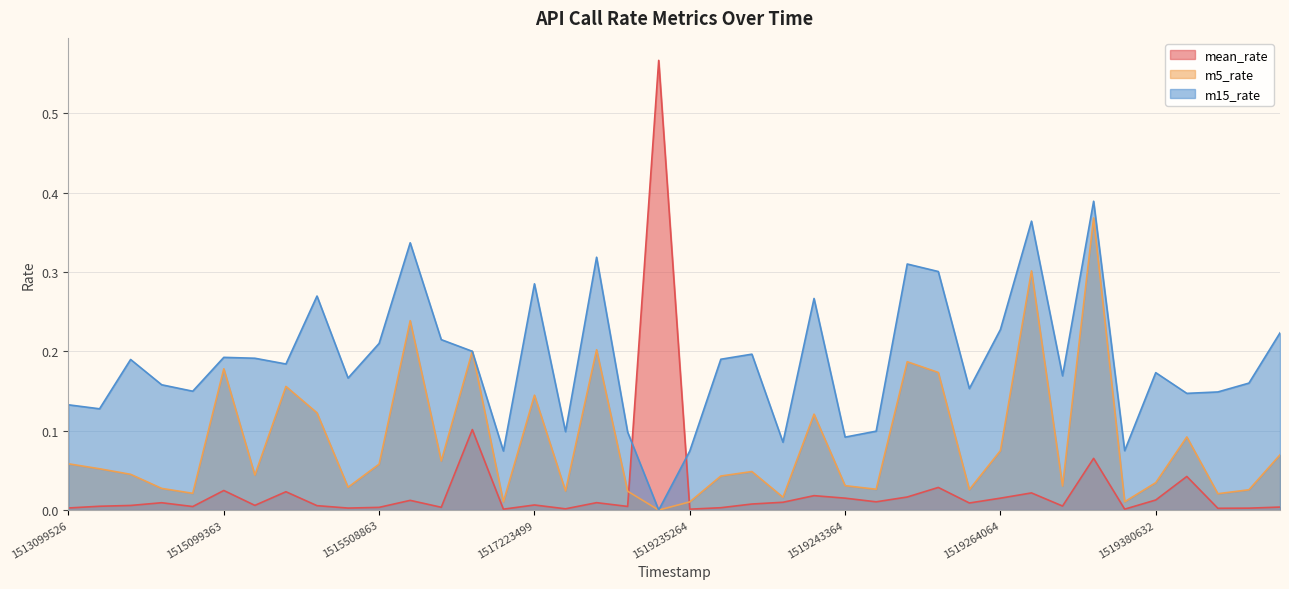

The m15_rate series shows 0.3 at 32. True or false?

False